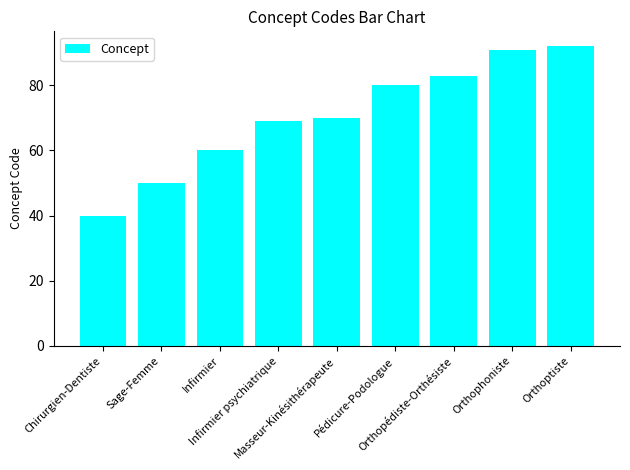

Is it true that the value at Pédicure-Podologue is 80?

True